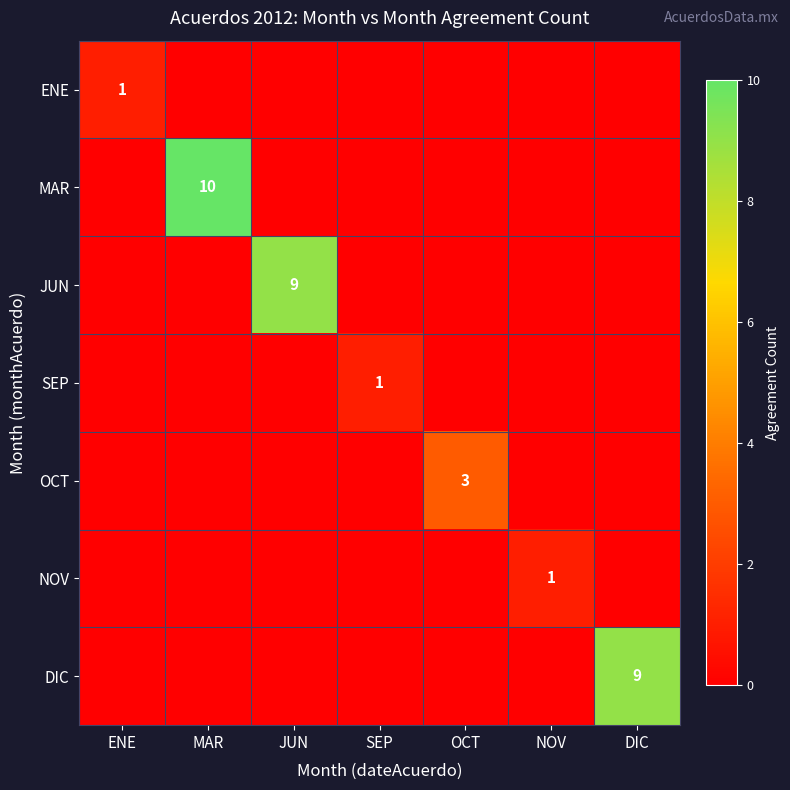

The JUN series shows 0 at NOV. True or false?

True